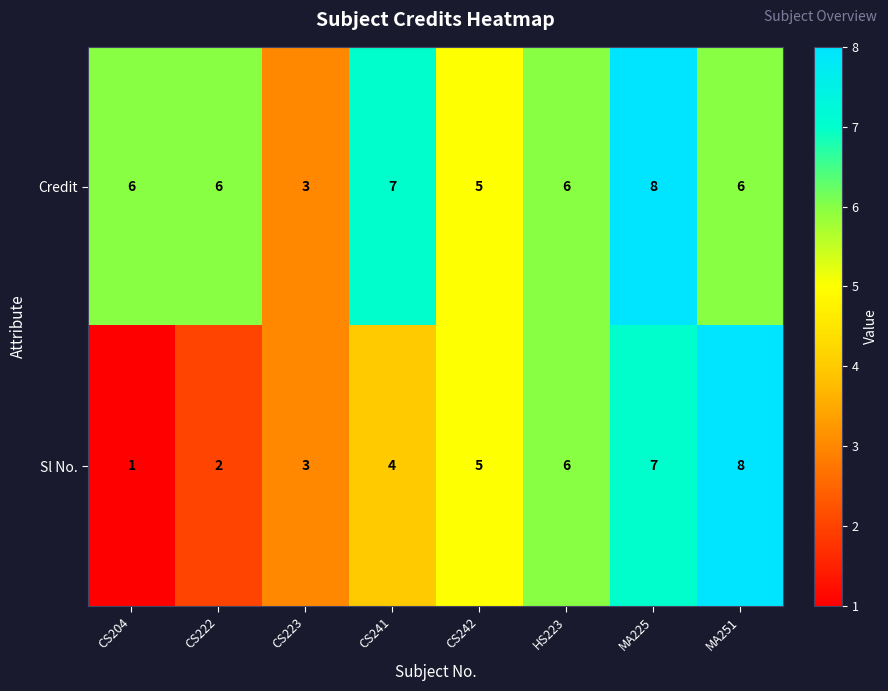

Which category has the lowest value in the Sl No. series?

CS204